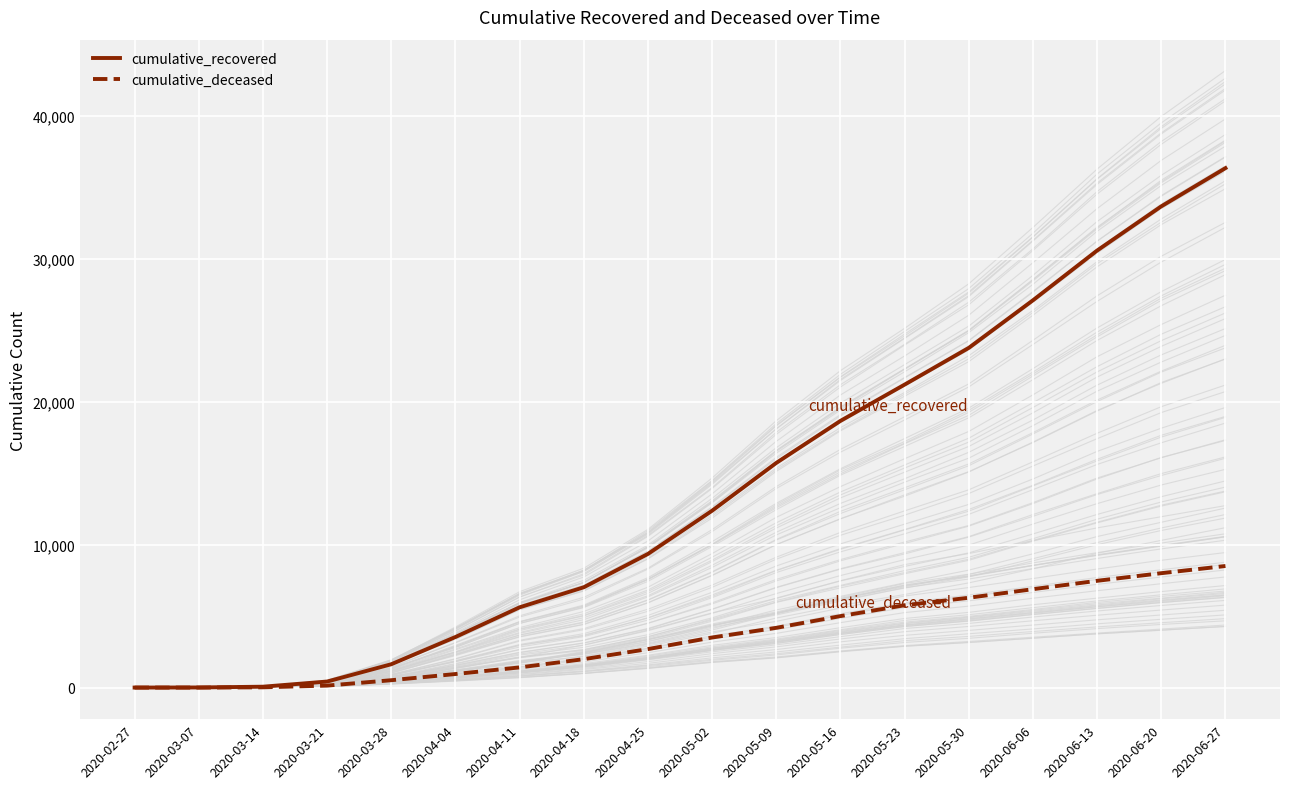

Rank the series by their average value, from lowest to highest.

cumulative_deceased, cumulative_recovered